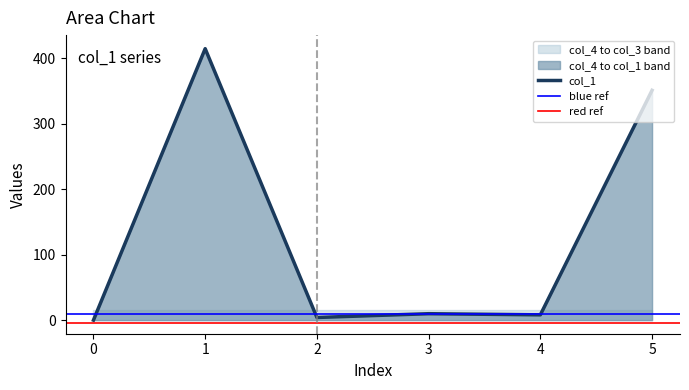

The value of col_3 at 2 is 9.9. True or false?

False